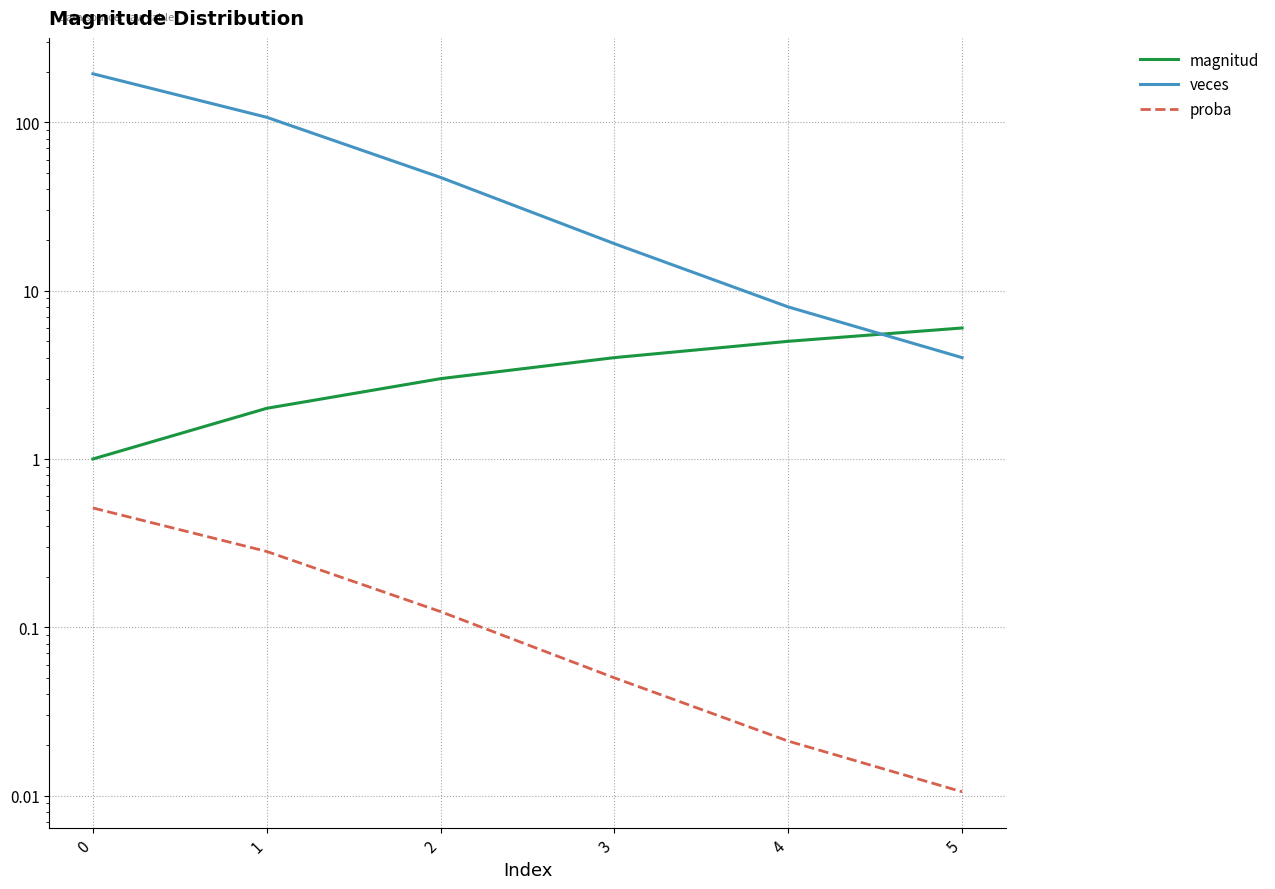

Reading right to left, what are all the values shown in this chart?

magnitud: 5=6.0	4=5.0	3=4.0	2=3.0	1=2.0	0=1.0
veces: 5=4.0	4=8.0	3=19.0	2=47.0	1=107.0	0=194.0
proba: 5=0.0	4=0.0	3=0.1	2=0.1	1=0.3	0=0.5